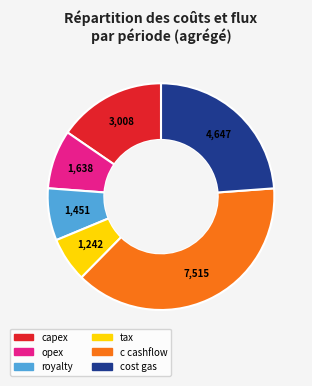

Is there any slice that represents more than half of the pie?

No